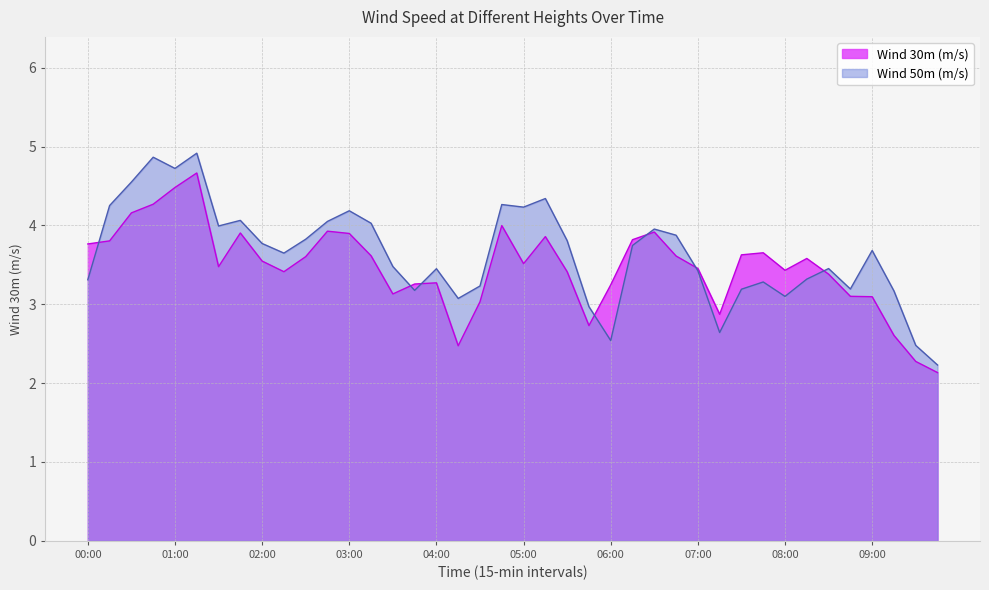

Is it true that Wind 30m (m/s) equals 3.4 at 08:30?

True